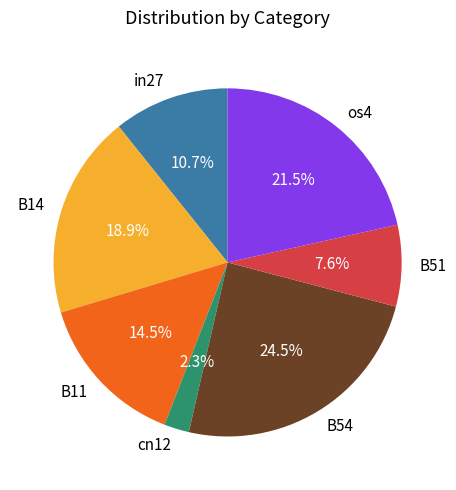

To the nearest percent, what portion does in27 represent?

11%